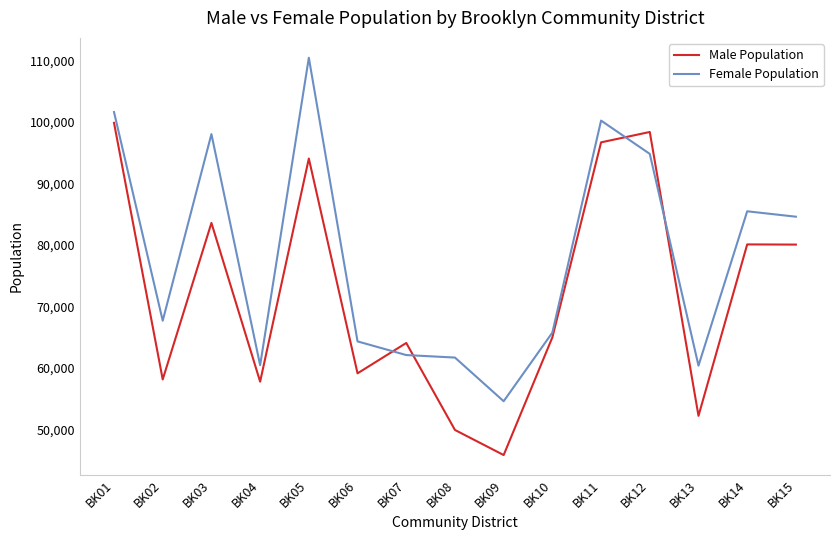

How many intersections are there between Female Population and Male Population?

4